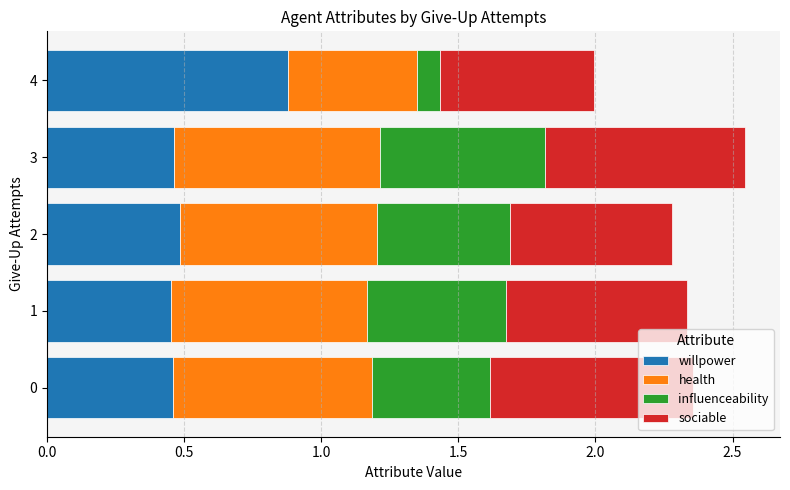

True or false: willpower has a value of 0.3 at 2.

False